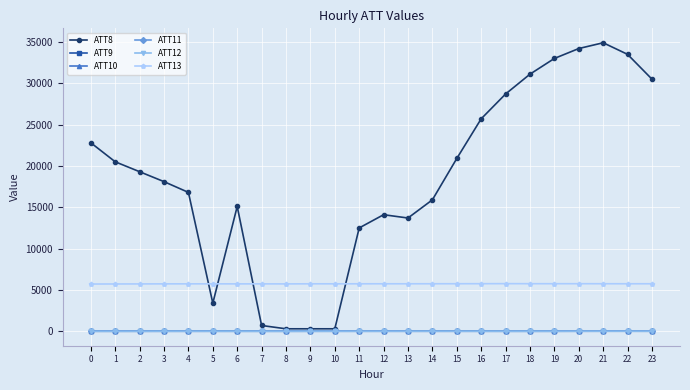

What is the minimum value shown in the chart?

-2.3